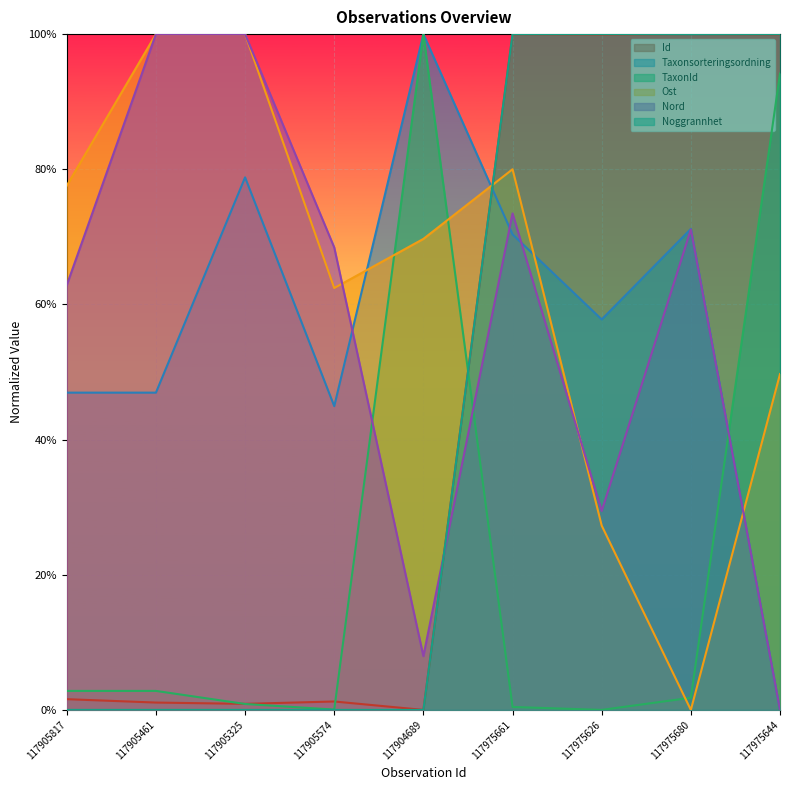

Which has a higher value, 117975626 or 117975644?

117975644